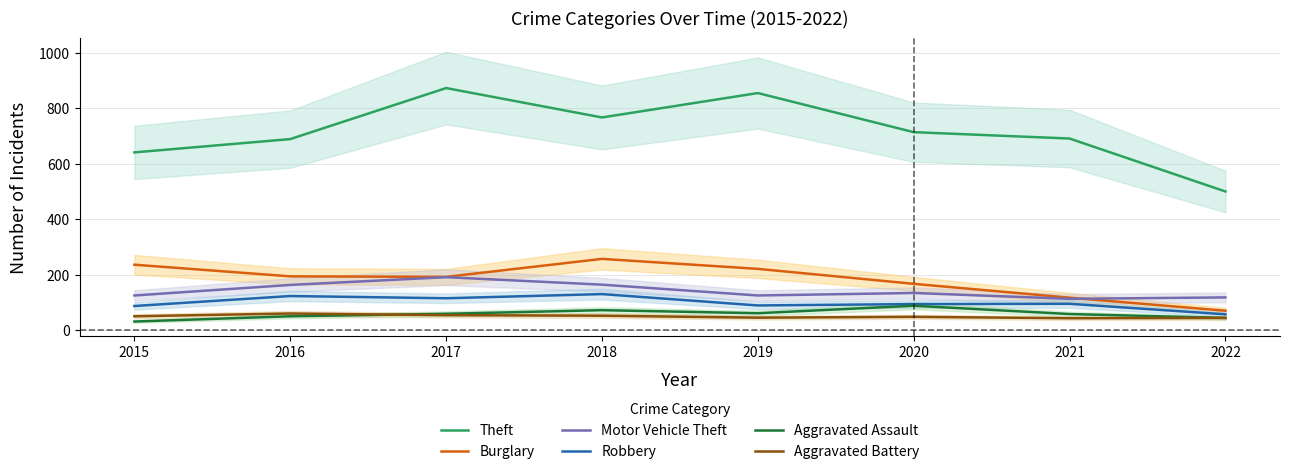

At which category does the chart reach its minimum across all series?

2015